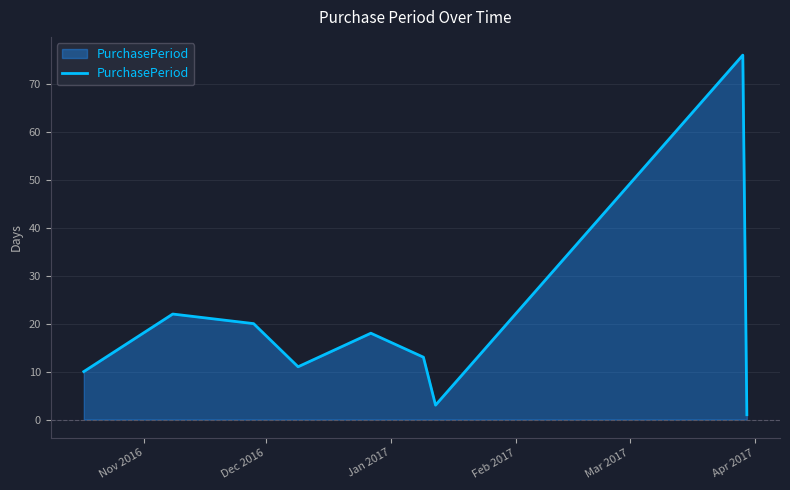

What is the difference between the maximum and minimum values?

75